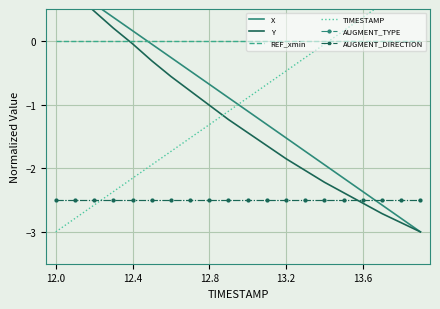

Which series has the widest spread of values?

X